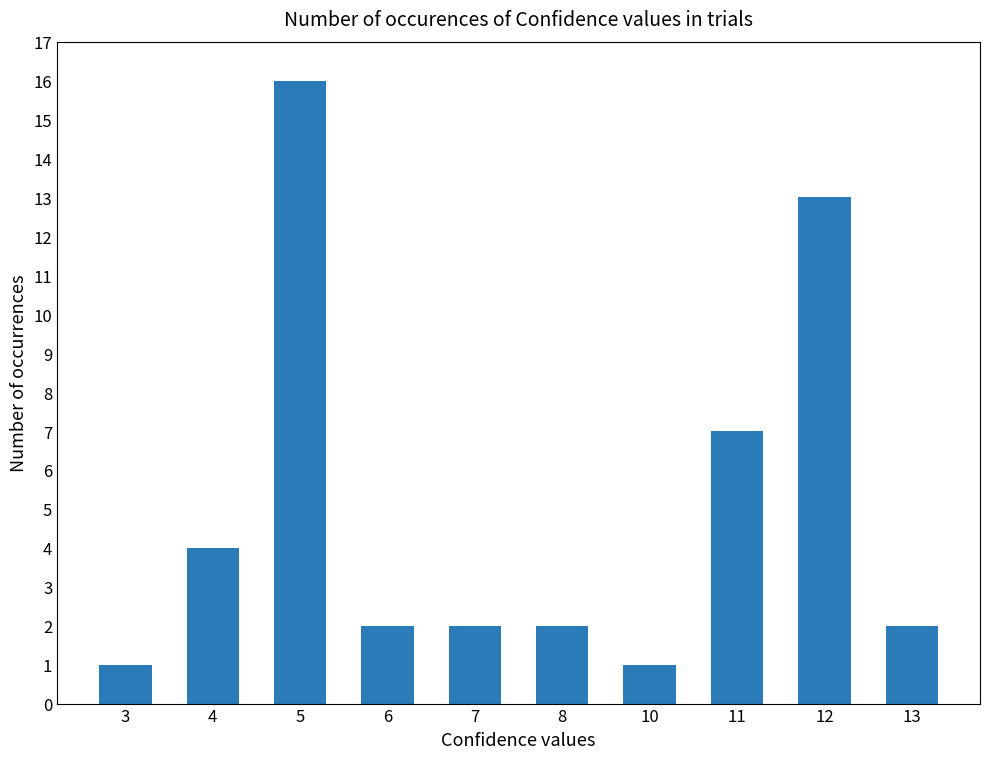

What is the sum of all values?

50